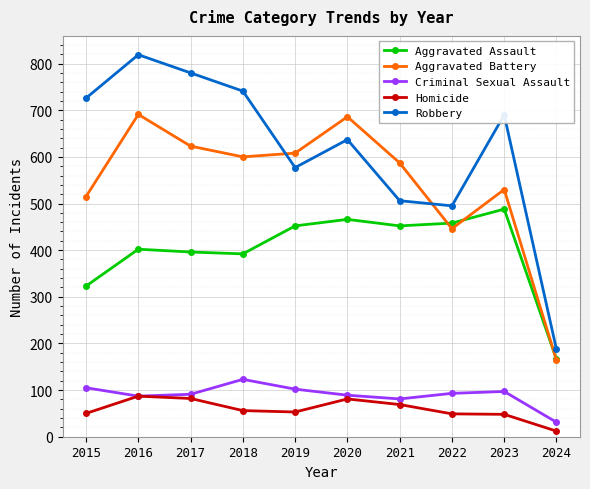

True or false: Aggravated Assault and Criminal Sexual Assault intersect in this chart.

False